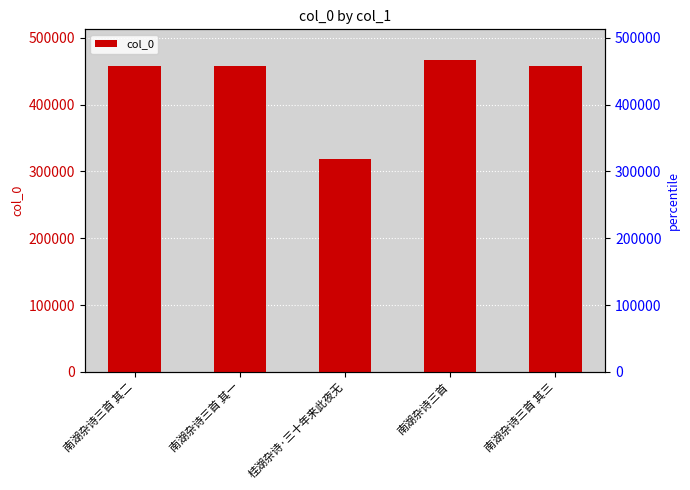

Reading left to right, what are all the values shown in this chart?

458506	458505	318595	466189	458507